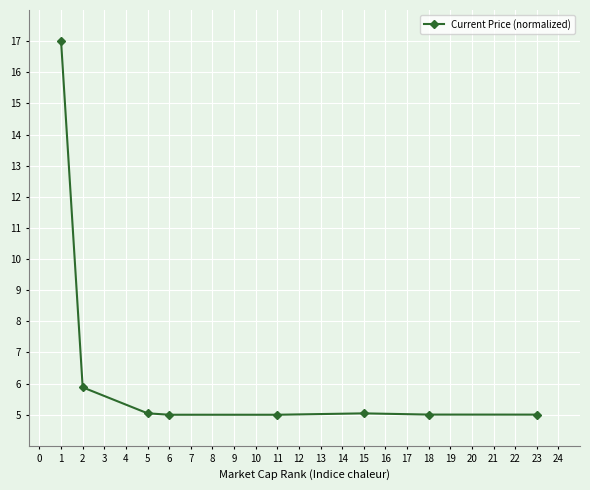

Reading left to right, transcribe all the data shown in this chart.

17.0	5.9	5.0	5.0	5.0	5.0	5.0	5.0